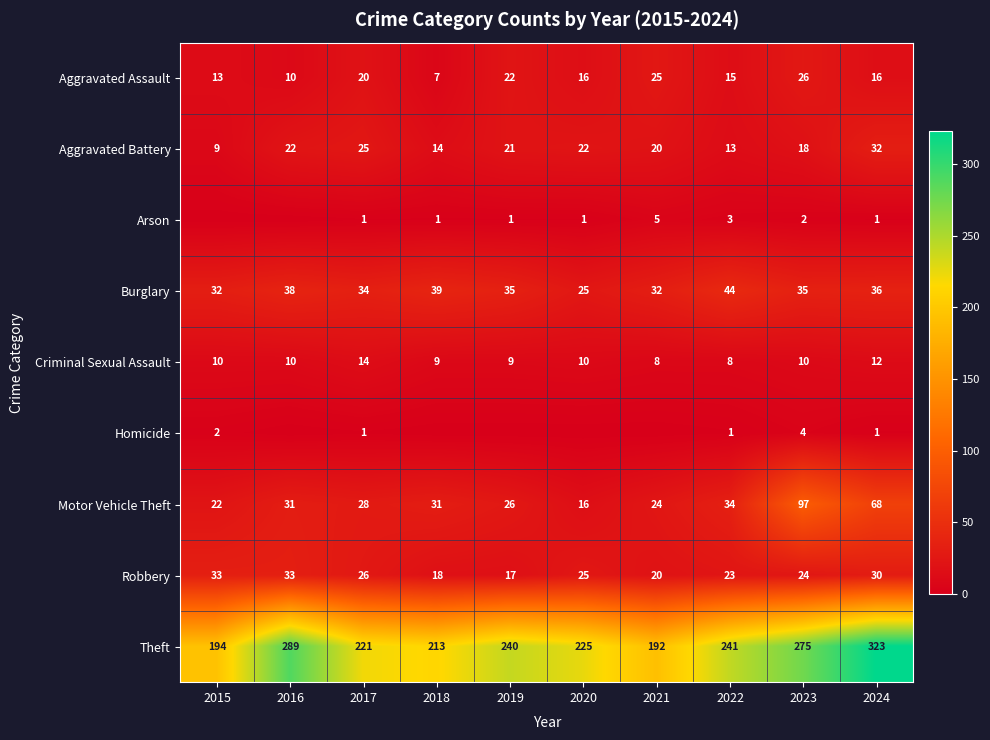

The value of Burglary at 2016 is 56. True or false?

False